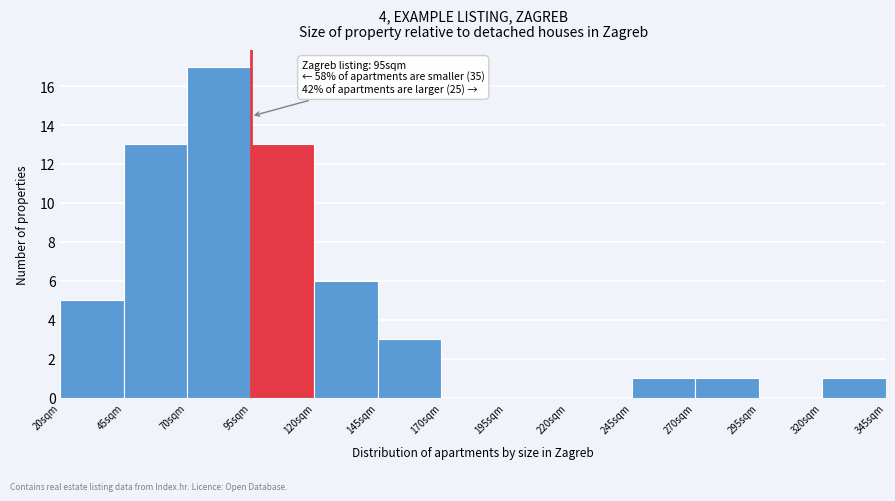

Over which range of the x-axis is the bar tallest?

70 to 95